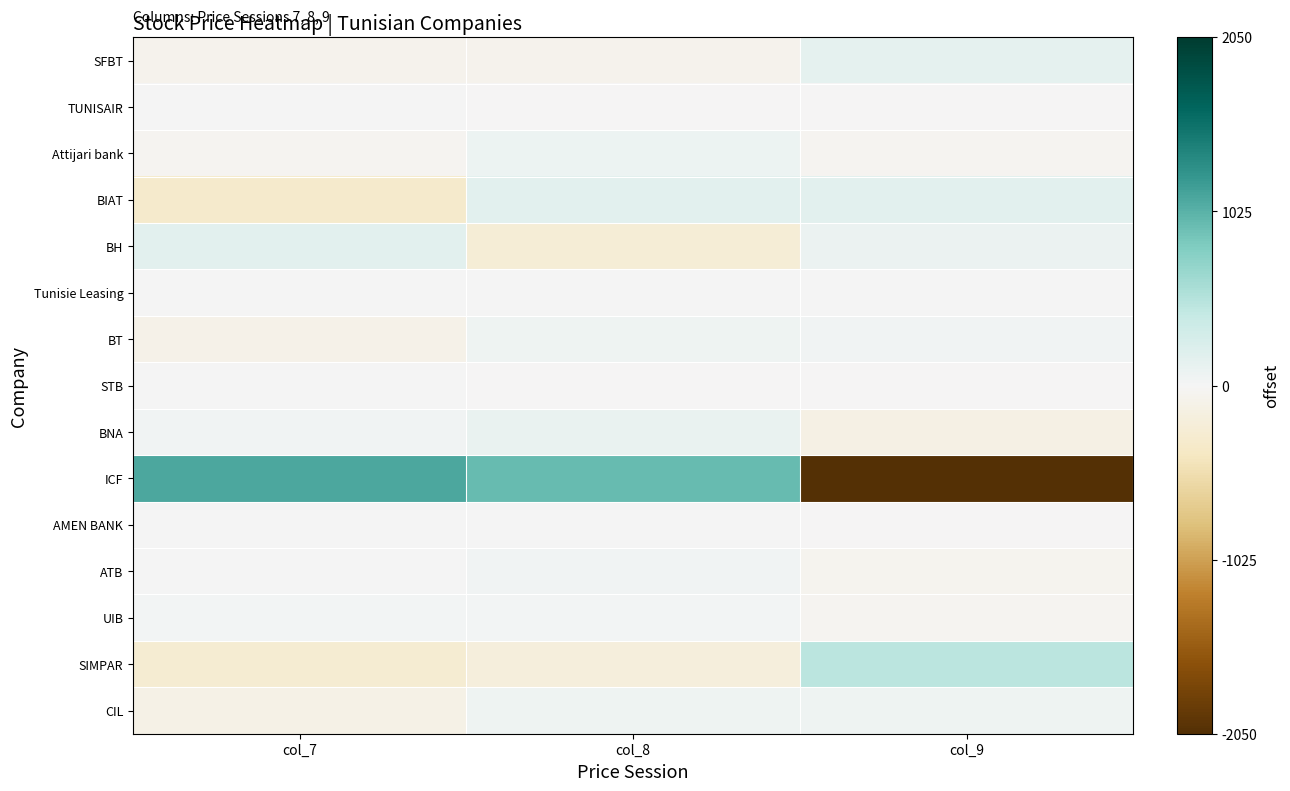

Reading right to left, list all the values displayed in this chart.

SFBT: col_9=140.0	col_8=-70.0	col_7=-70.0
TUNISAIR: col_9=-3.3	col_8=-3.3	col_7=6.7
Attijari bank: col_9=-33.3	col_8=66.7	col_7=-33.3
BIAT: col_9=166.7	col_8=166.7	col_7=-333.3
BH: col_9=83.3	col_8=-246.7	col_7=163.3
Tunisie Leasing: col_9=0.0	col_8=0.0	col_7=0.0
BT: col_9=43.3	col_8=63.3	col_7=-106.7
STB: col_9=-3.3	col_8=-3.3	col_7=6.7
BNA: col_9=-140.0	col_8=100.0	col_7=40.0
ICF: col_9=-2050.0	col_8=950.0	col_7=1100.0
AMEN BANK: col_9=-6.7	col_8=3.3	col_7=3.3
ATB: col_9=-50.0	col_8=40.0	col_7=10.0
UIB: col_9=-33.3	col_8=16.7	col_7=16.7
SIMPAR: col_9=480.0	col_8=-200.0	col_7=-280.0
CIL: col_9=63.3	col_8=63.3	col_7=-126.7